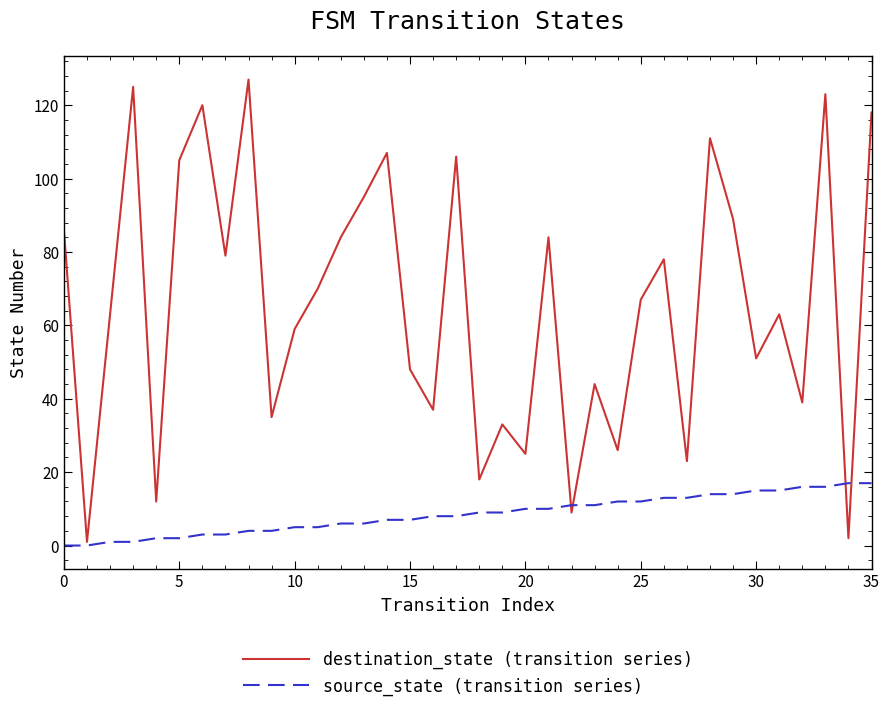

Rank the series by their maximum value, from lowest to highest.

source_state (transition series), destination_state (transition series)